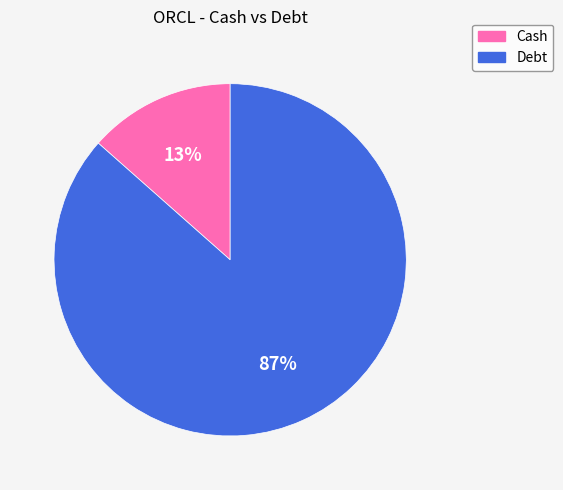

Does any single category account for the majority?

Yes